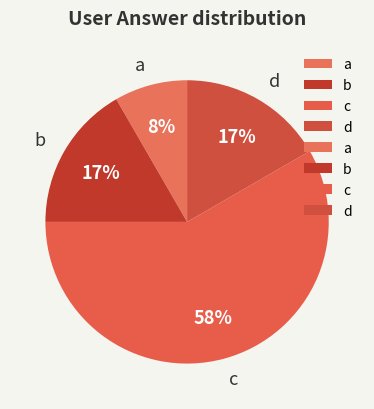

Which slice is the smallest?

a